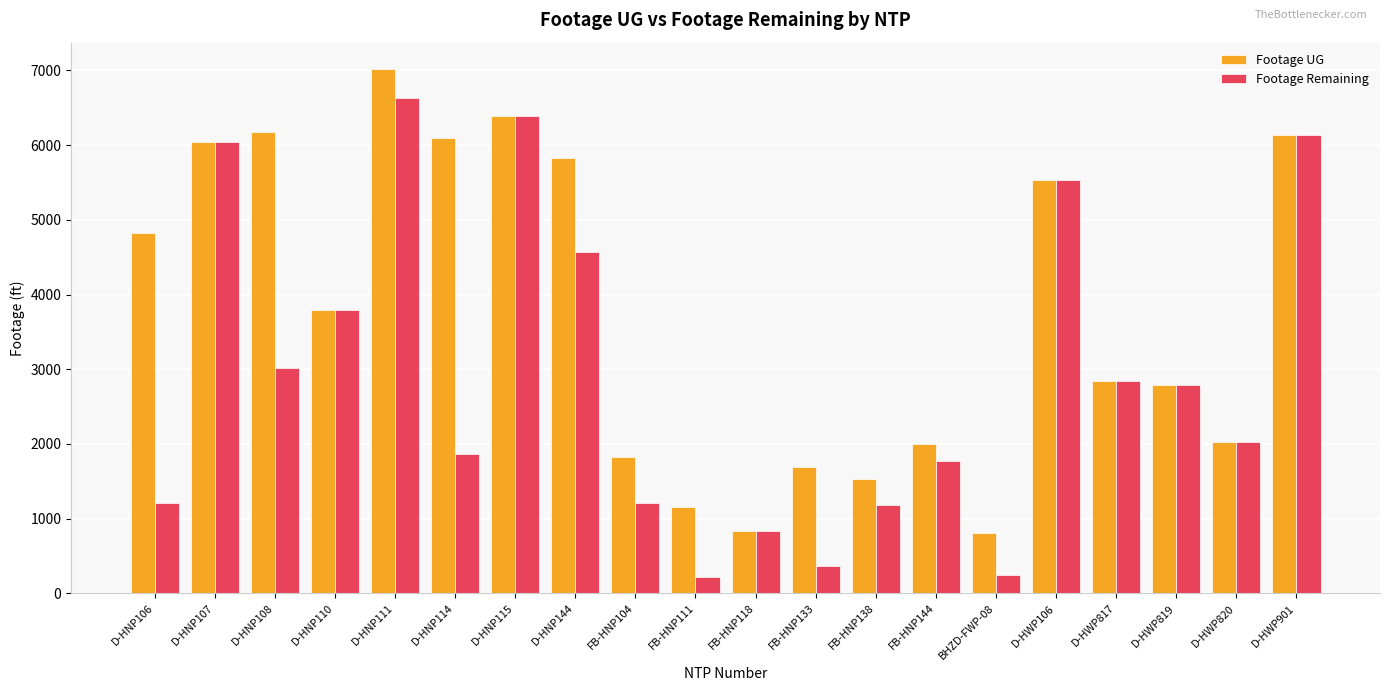

Rank the series at FB-HNP144 from highest to lowest value.

Footage UG, Footage Remaining